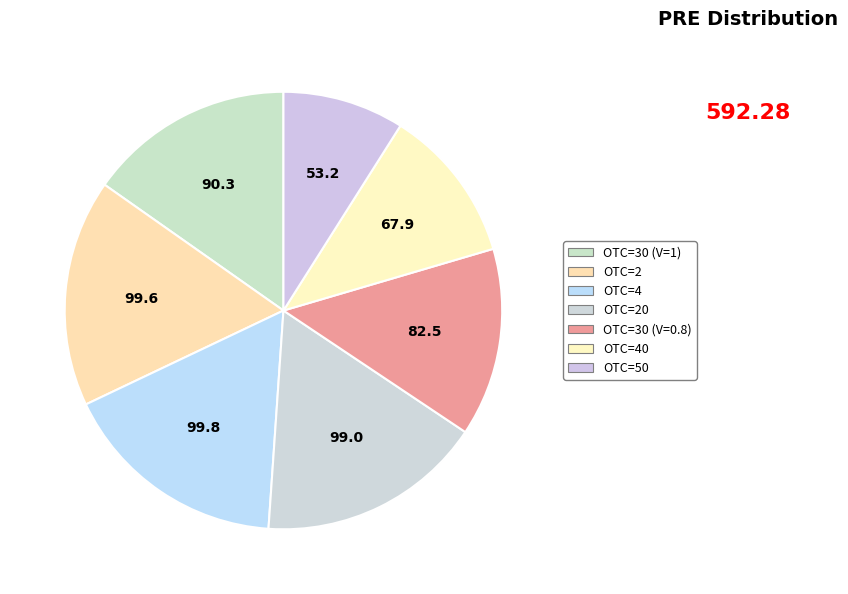

Which slice is the smallest?

OTC=50